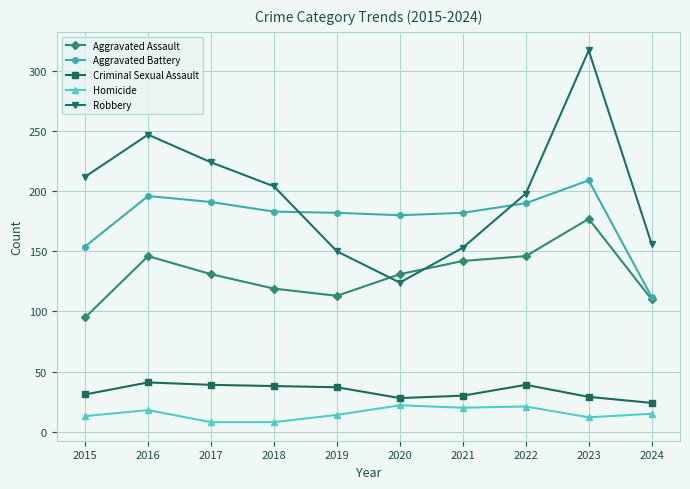

Which series has the widest spread of values?

Robbery